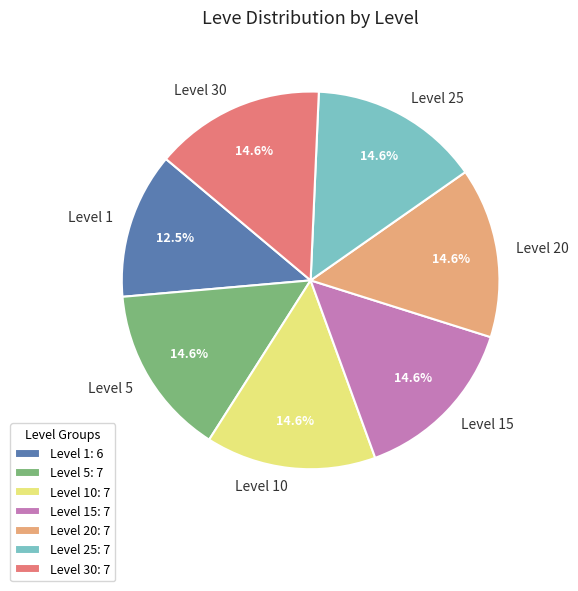

Does any single category account for the majority?

No